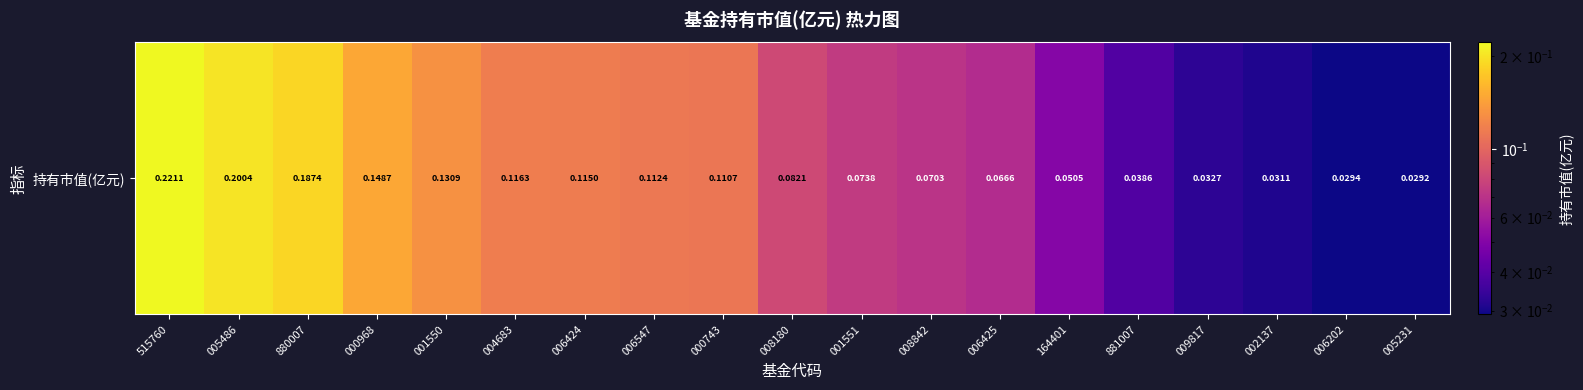

What is the sum of all values?

1.8